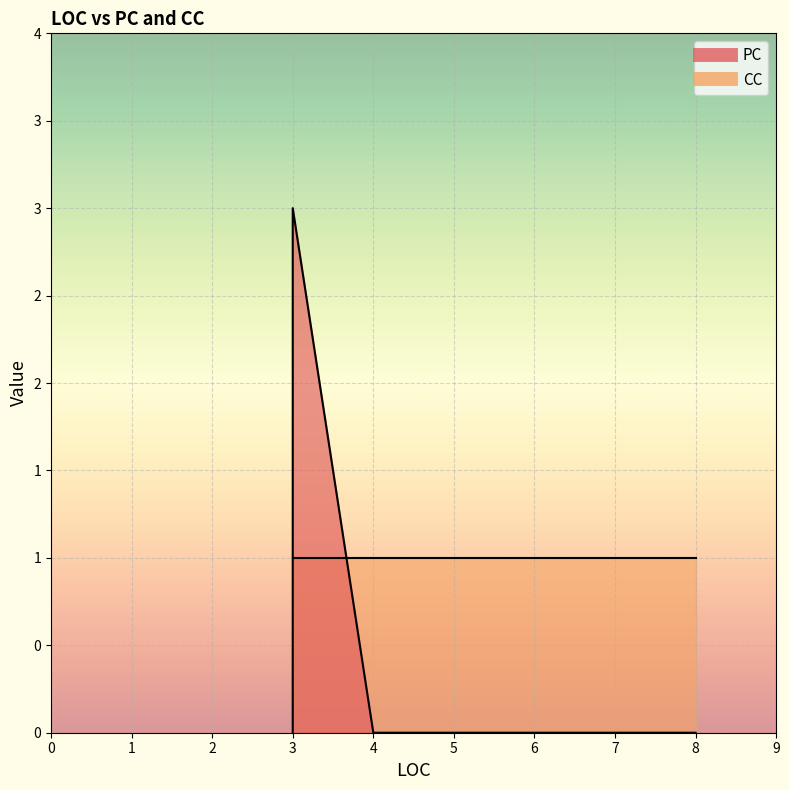

Where is PC nearest to the value 1?

4